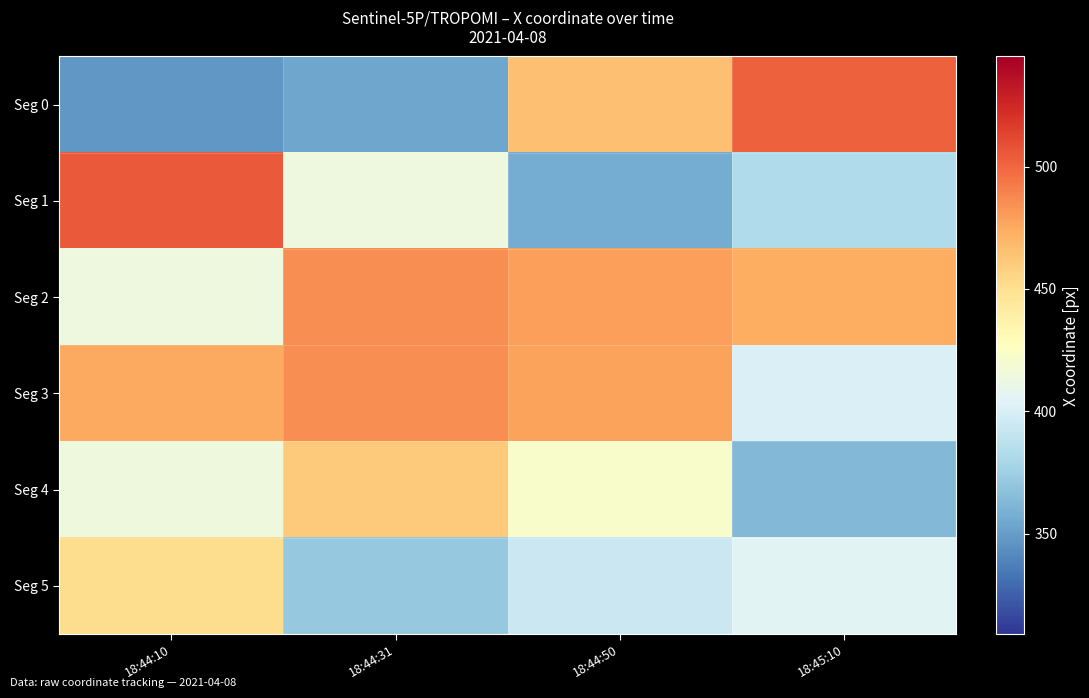

List the series in order of their peak value, lowest first.

Seg 5, Seg 4, Seg 3, Seg 2, Seg 0, Seg 1